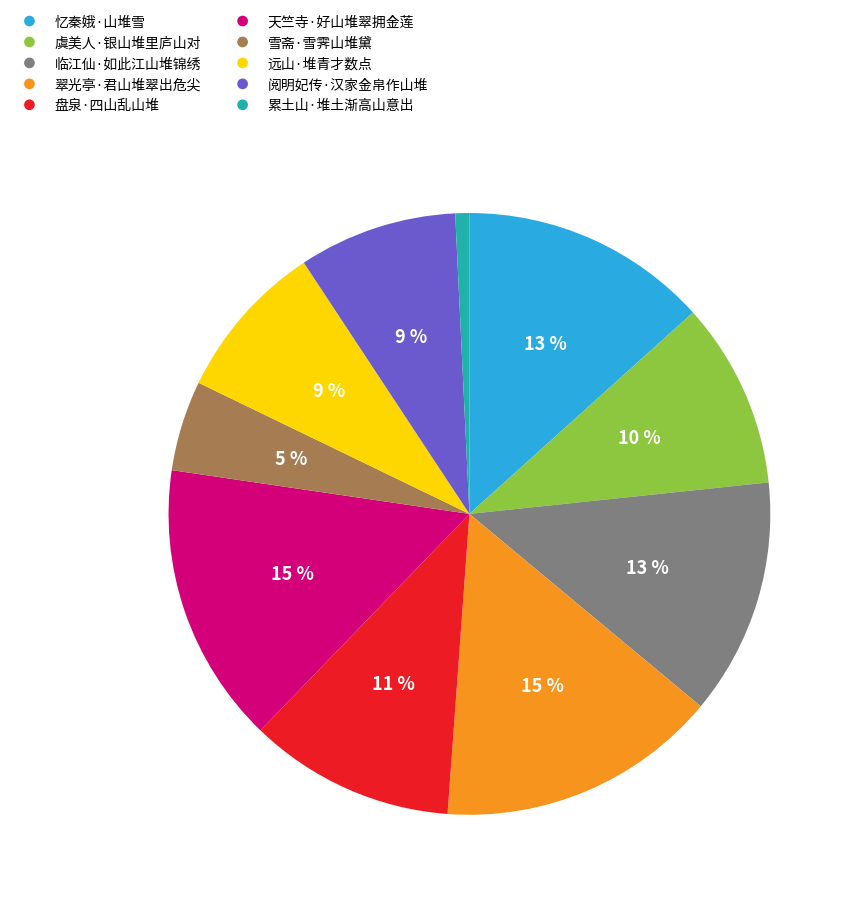

To the nearest percent, what is the average slice percentage?

10%